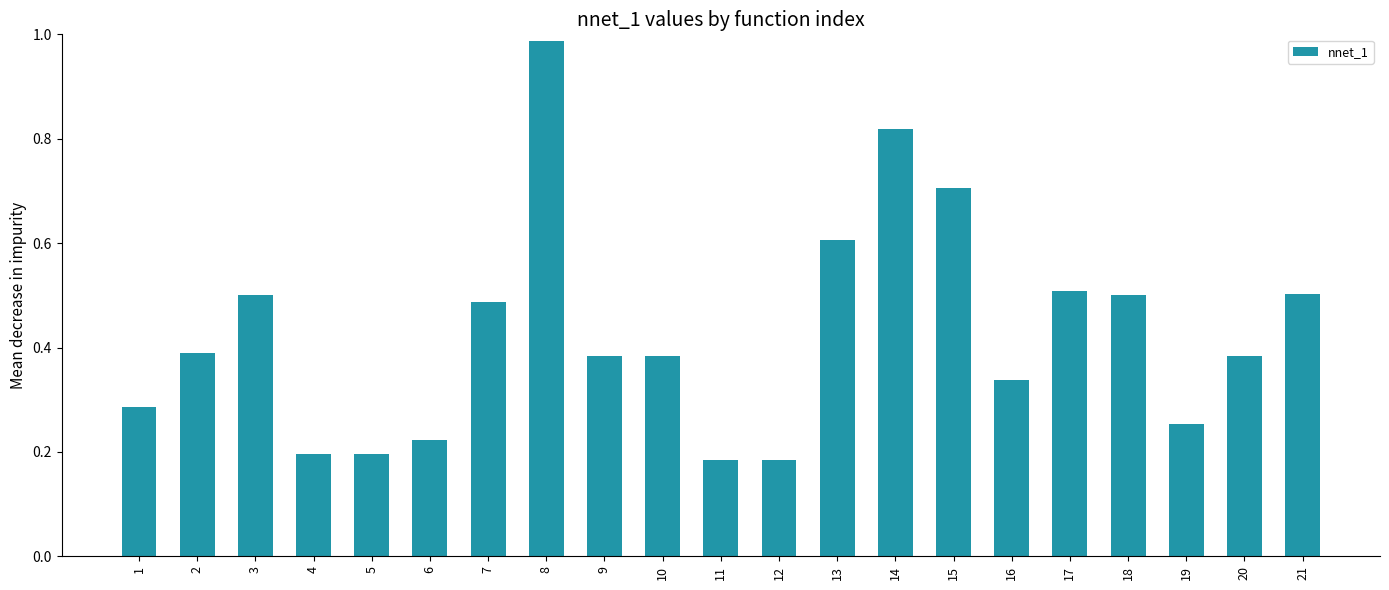

Is it true that the value at 11 is 0.2?

True